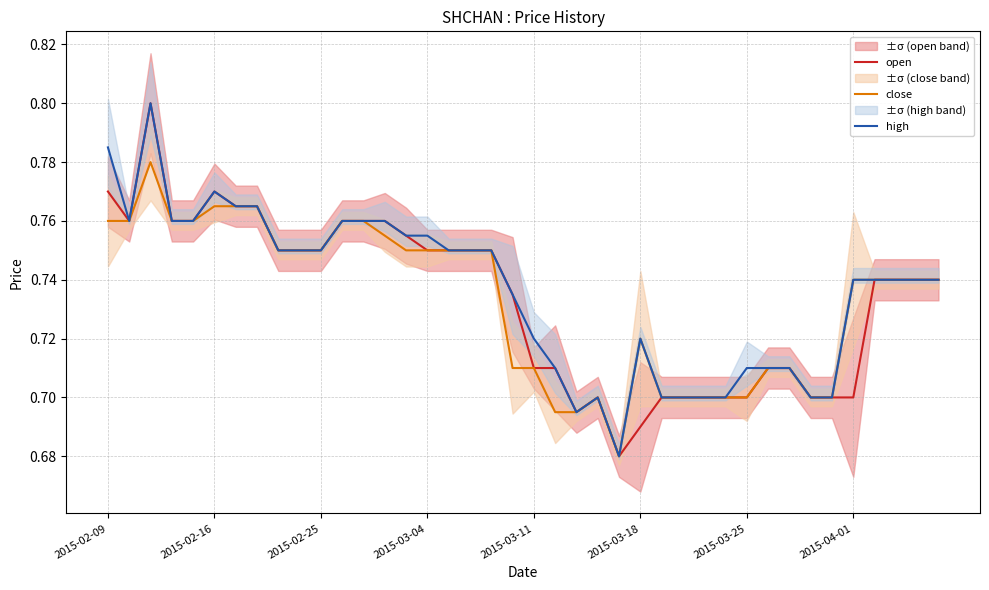

Is it true that high equals 0.2 at 2015-04-01?

False